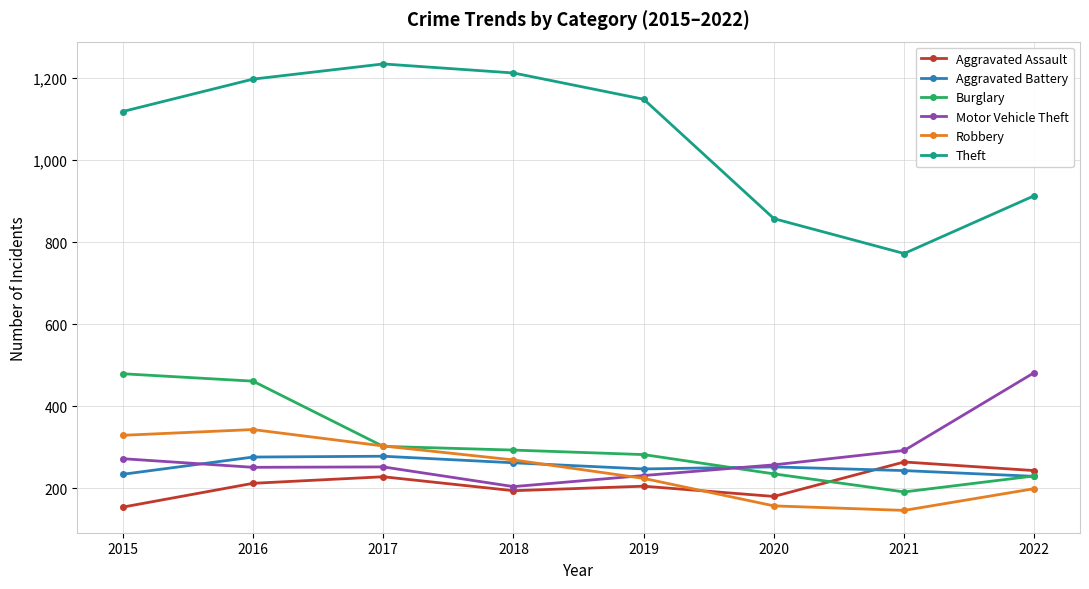

The Aggravated Battery series shows 276 at 2016. True or false?

True